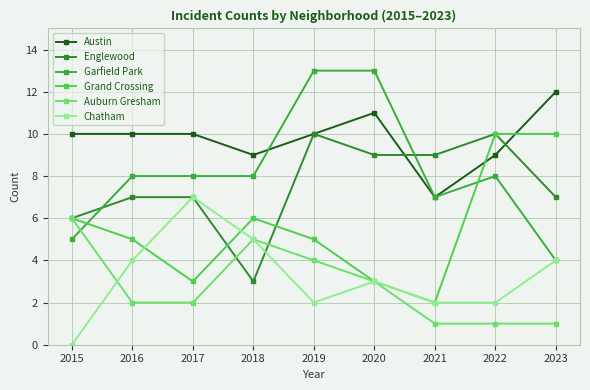

Reading left to right, extract all data points from this chart.

Austin: 2015=10	2016=10	2017=10	2018=9	2019=10	2020=11	2021=7	2022=9	2023=12
Englewood: 2015=6	2016=7	2017=7	2018=3	2019=10	2020=9	2021=9	2022=10	2023=7
Garfield Park: 2015=5	2016=8	2017=8	2018=8	2019=13	2020=13	2021=7	2022=8	2023=4
Grand Crossing: 2015=6	2016=5	2017=3	2018=6	2019=5	2020=3	2021=2	2022=10	2023=10
Auburn Gresham: 2015=6	2016=2	2017=2	2018=5	2019=4	2020=3	2021=1	2022=1	2023=1
Chatham: 2015=0	2016=4	2017=7	2018=5	2019=2	2020=3	2021=2	2022=2	2023=4